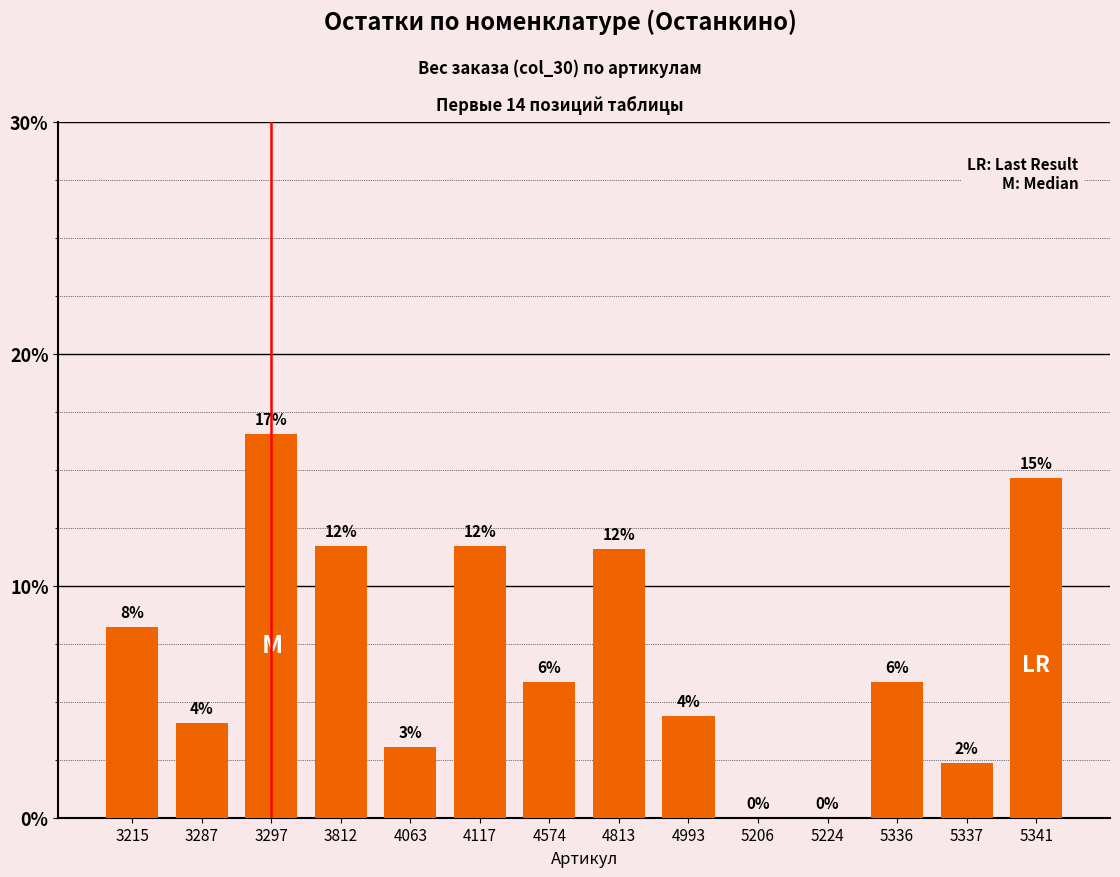

List the labels in order of value, largest first.

3297, 5341, 3812, 4117, 4813, 3215, 4574, 5336, 4993, 3287, 4063, 5337, 5206, 5224